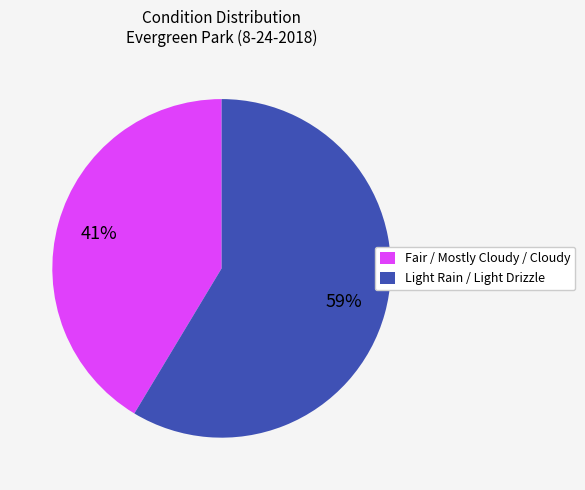

To the nearest percent, what portion does Fair / Mostly Cloudy / Cloudy represent?

41%